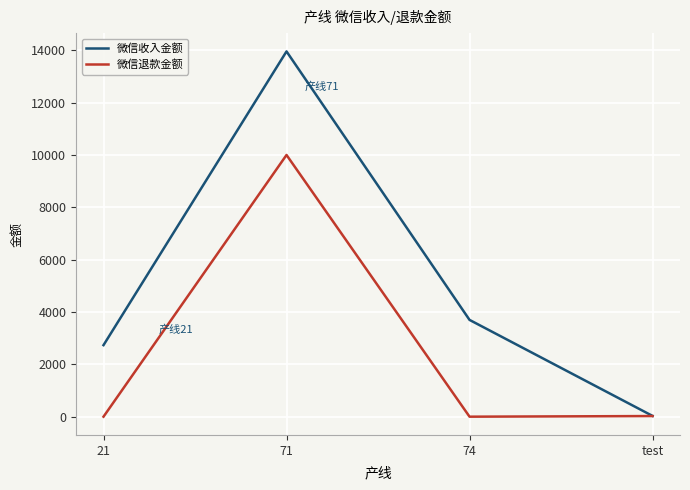

What is the difference between the 微信退款金额 values at 71 and 74?

10005